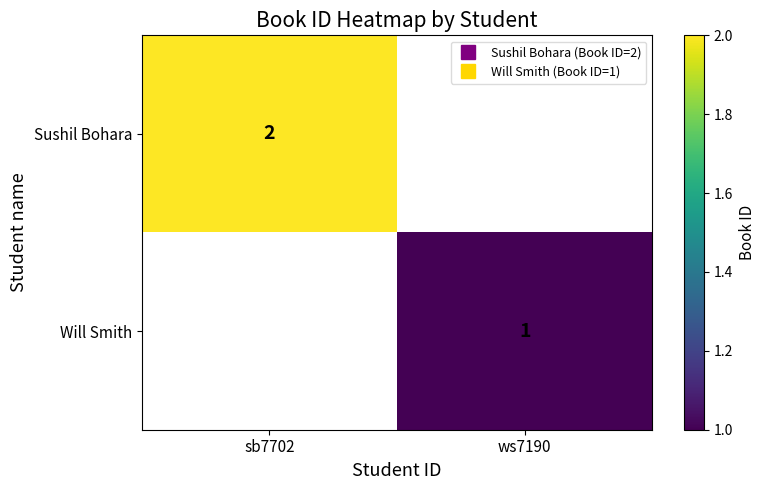

How many data points does each series have?

2